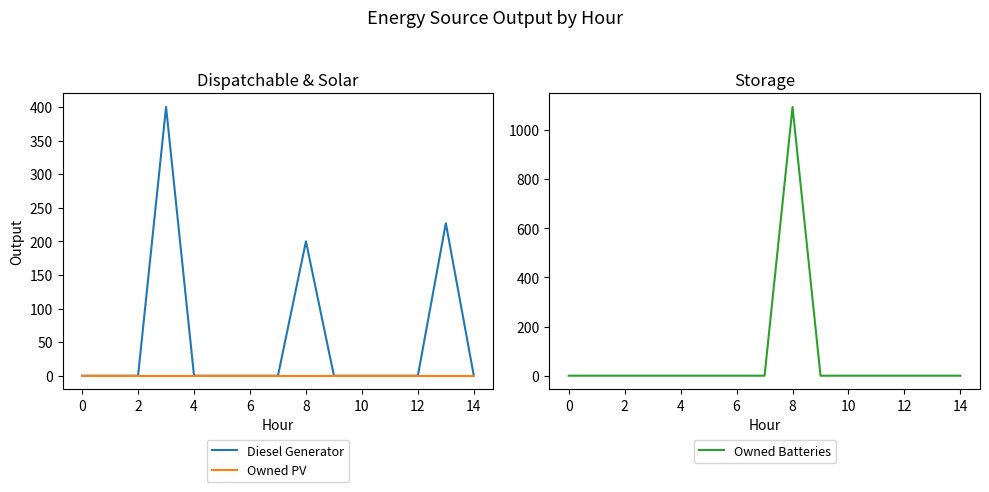

True or false: Owned Batteries and Owned PV cross at least once.

False